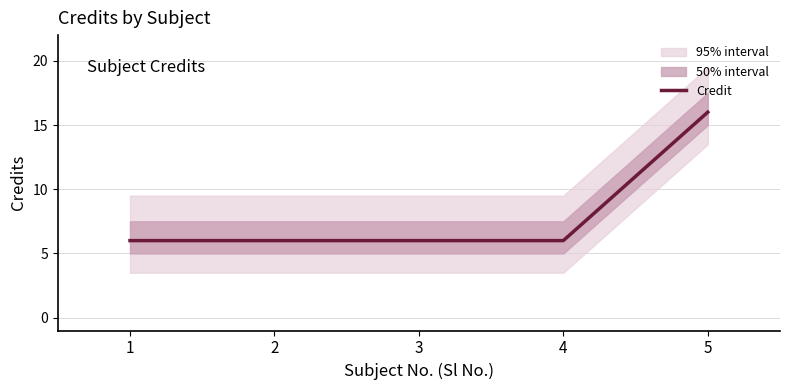

Count the number of values greater than 6.

1